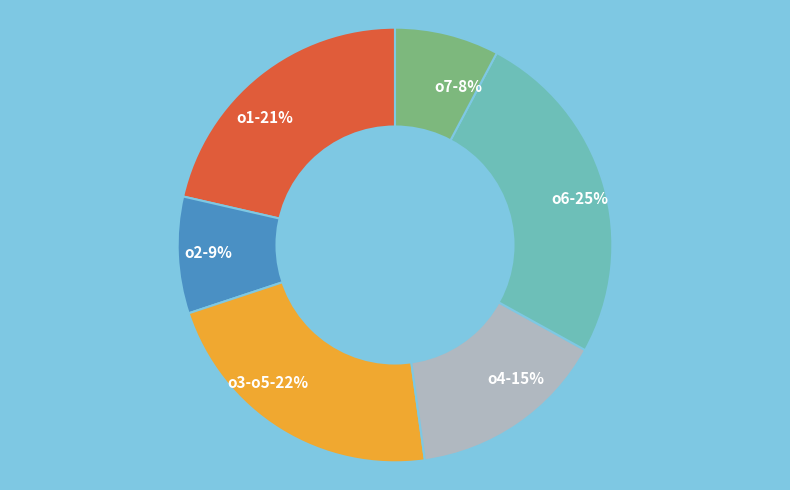

True or false: о1 accounts for 21% of the total.

True